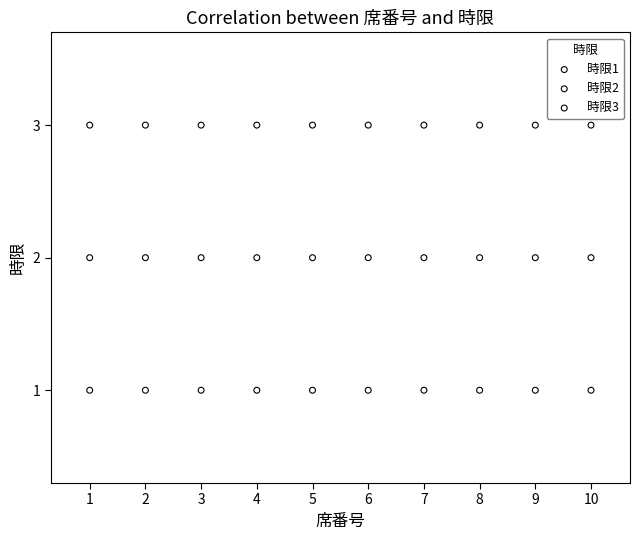

Which series reaches the maximum Y coordinate?

時限3